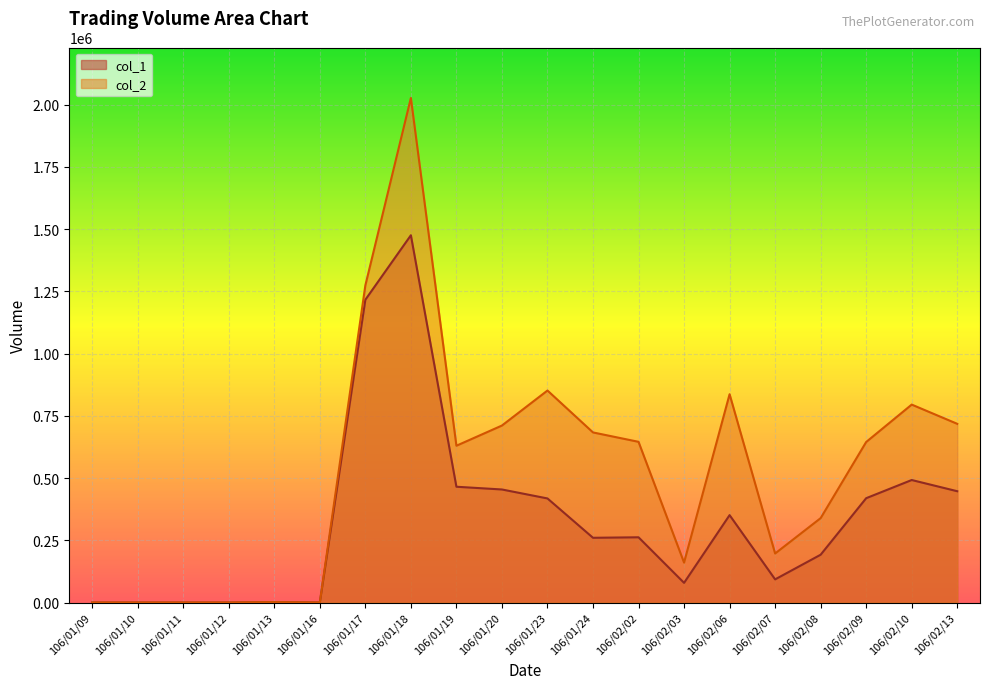

True or false: col_2 and col_1 intersect in this chart.

False